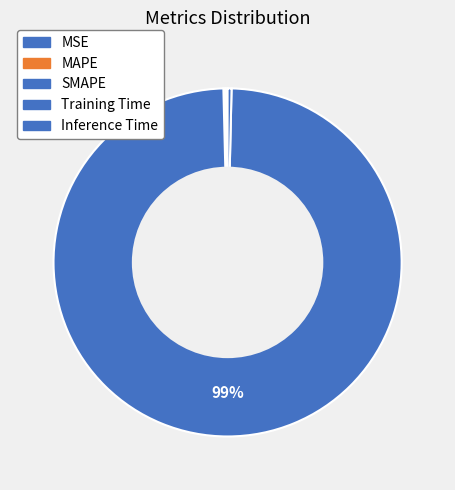

To the nearest percent, what is the average slice percentage?

20%